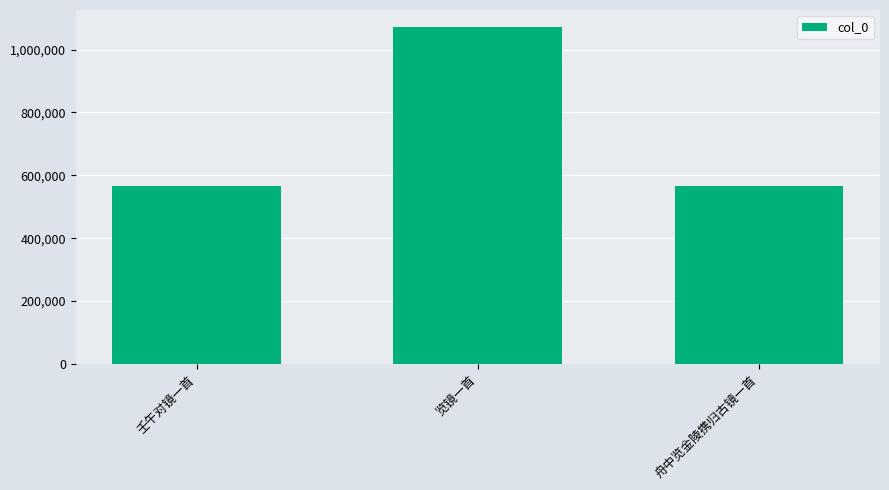

The chart shows a value of 889889 at 舟中览金陵携归古镜一首. True or false?

False